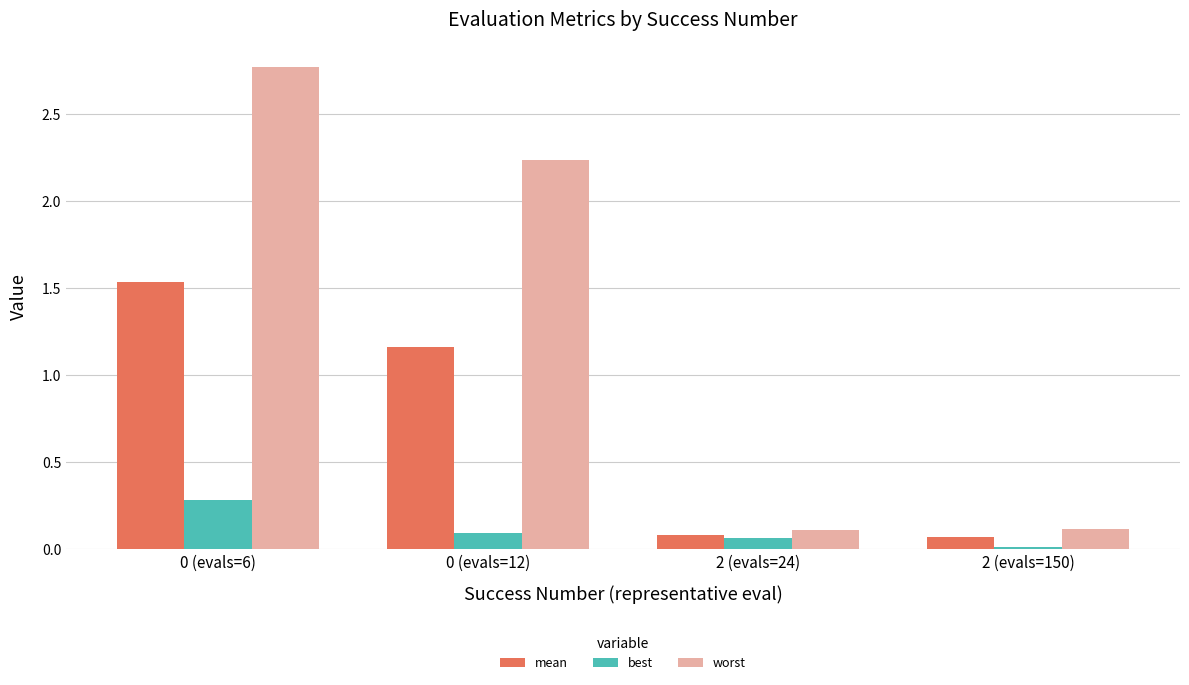

What position from the left is 0 (evals=6)?

1